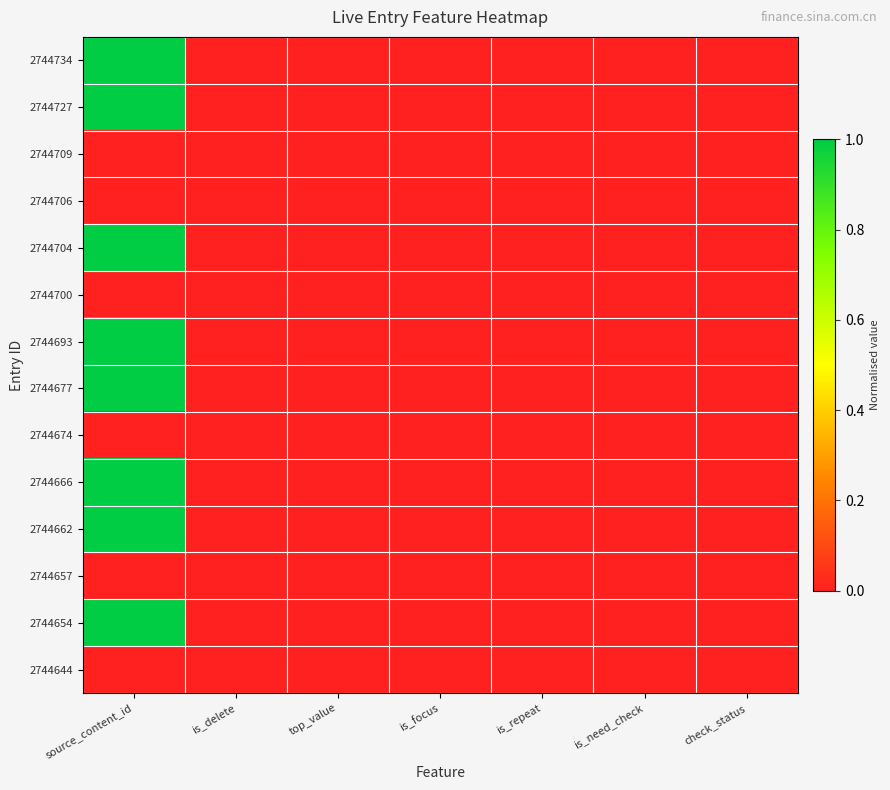

At how many categories does at least one series exceed 0?

1